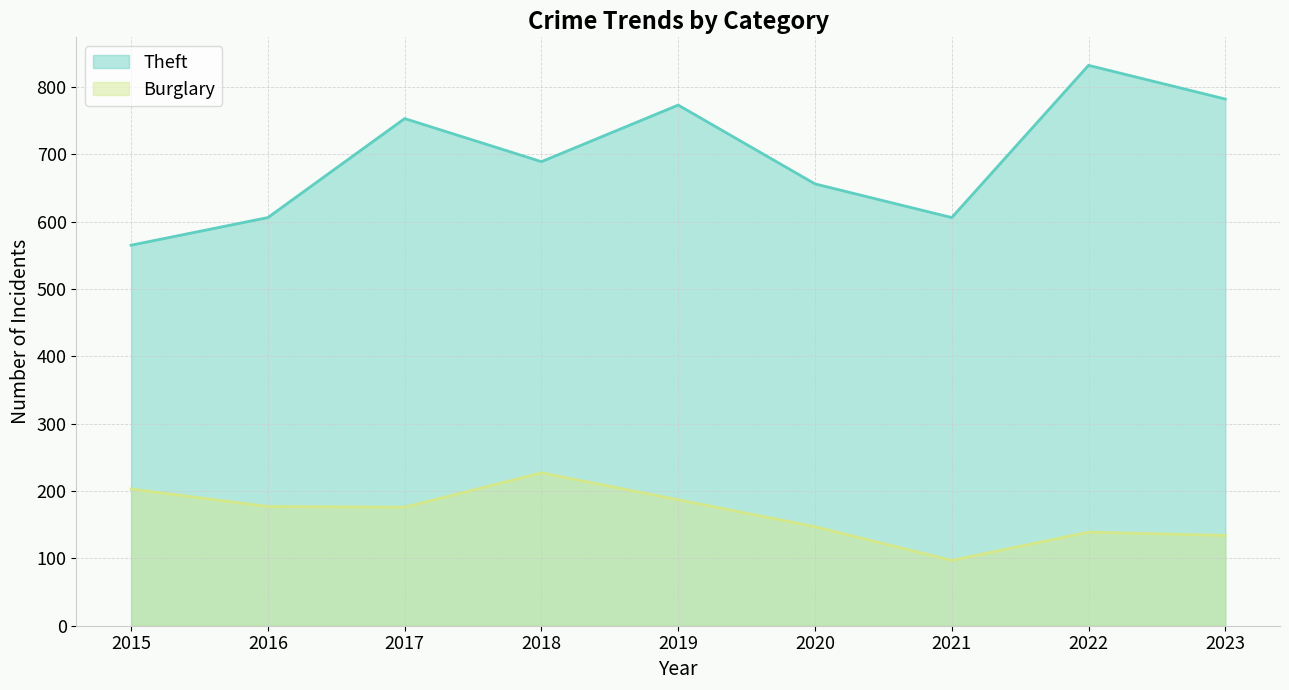

At which label is Burglary closest to 162?

2017